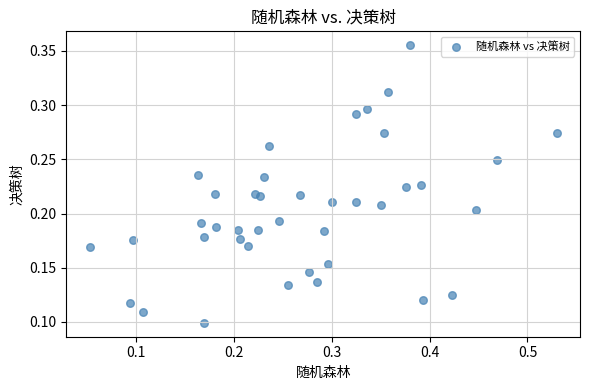

What is the range of X values (max minus min)?

0.5